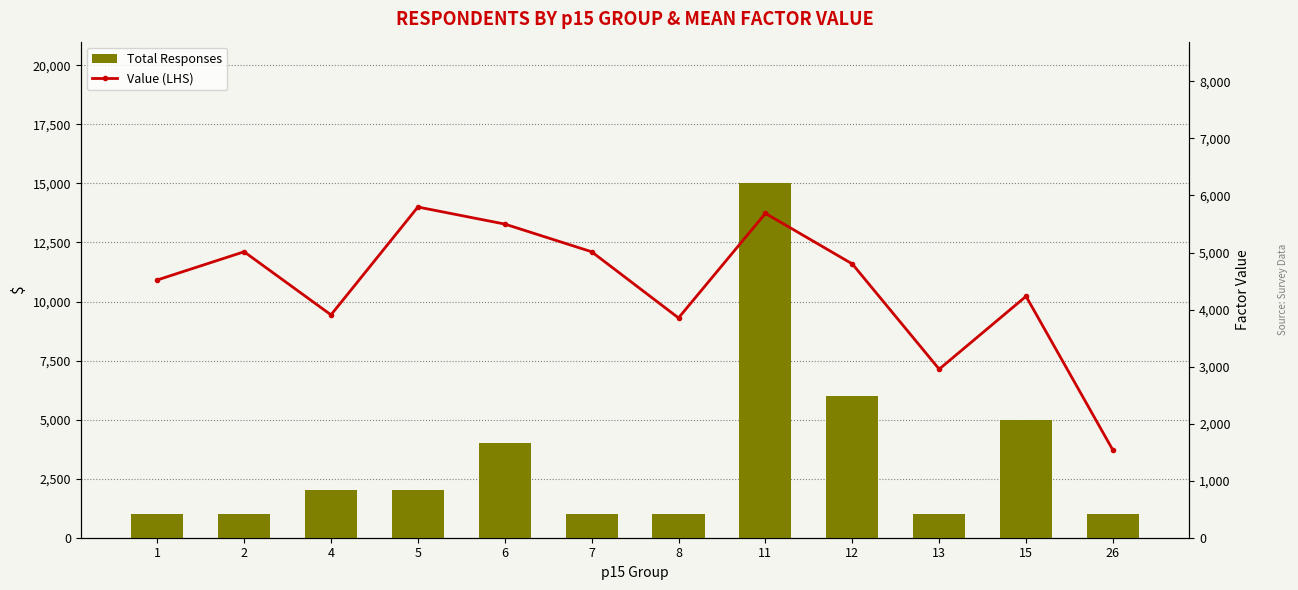

Which category has the highest value across all series?

11